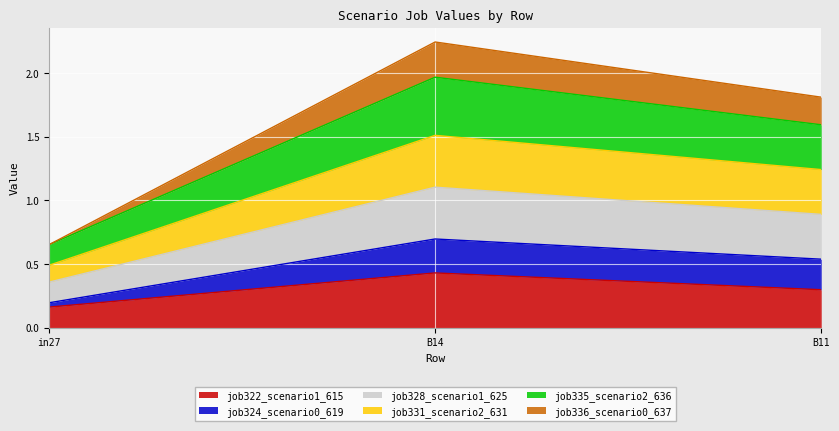

How many lines are shown in the chart?

6